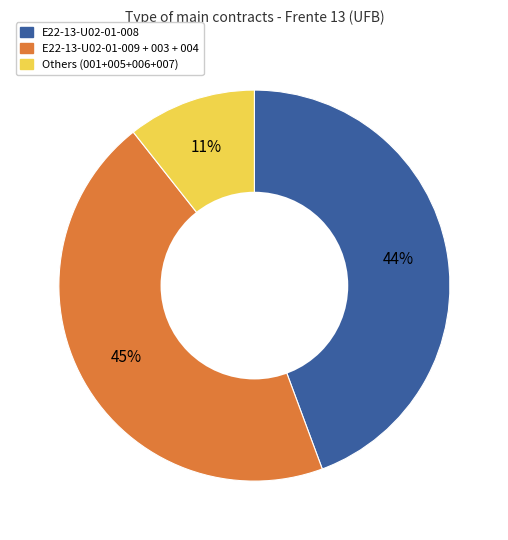

To the nearest percent, what is the average slice percentage?

33%